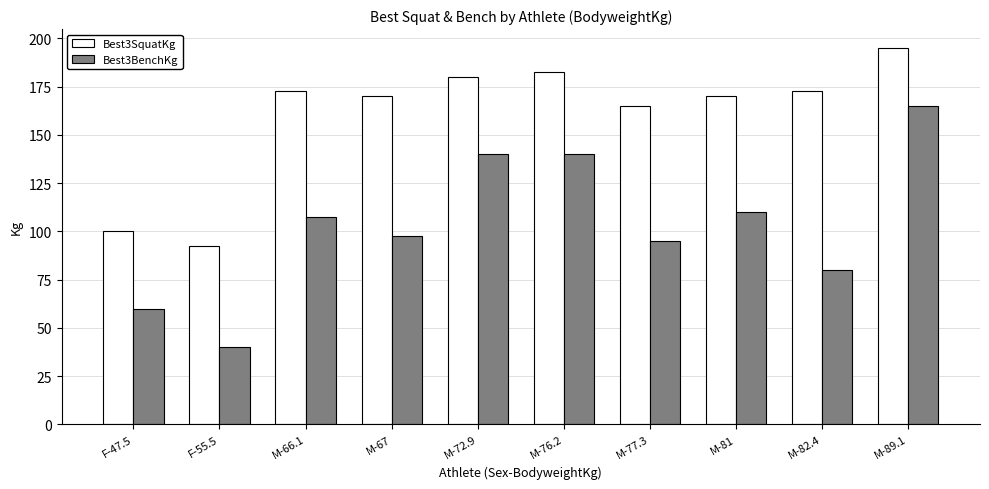

How many data points in Best3SquatKg are above 172?

5